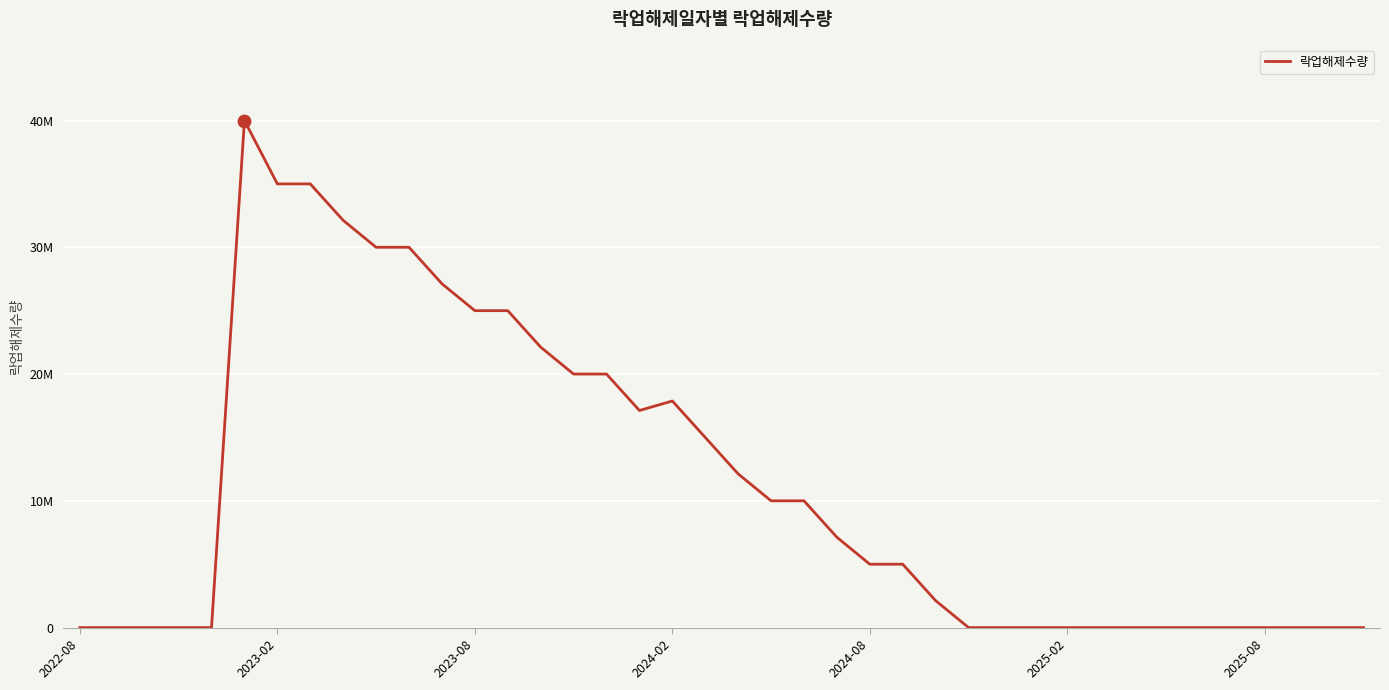

Does the chart have visible grid lines?

Yes